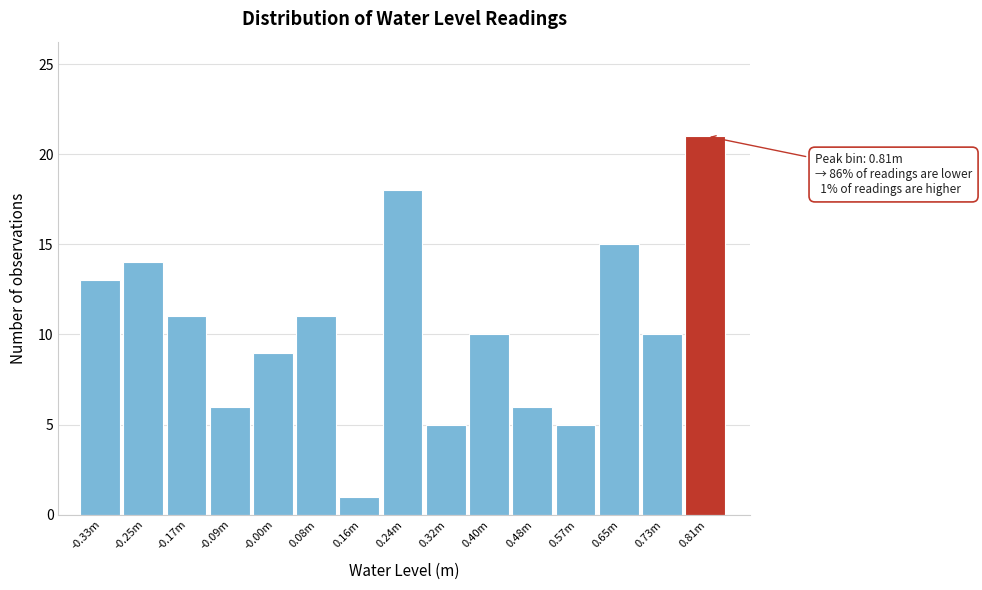

Reading left to right, extract all data points from this chart.

-0.33m=13	-0.25m=14	-0.17m=11	-0.09m=6	-0.00m=9	0.08m=11	0.16m=1	0.24m=18	0.32m=5	0.40m=10	0.48m=6	0.57m=5	0.65m=15	0.73m=10	0.81m=21